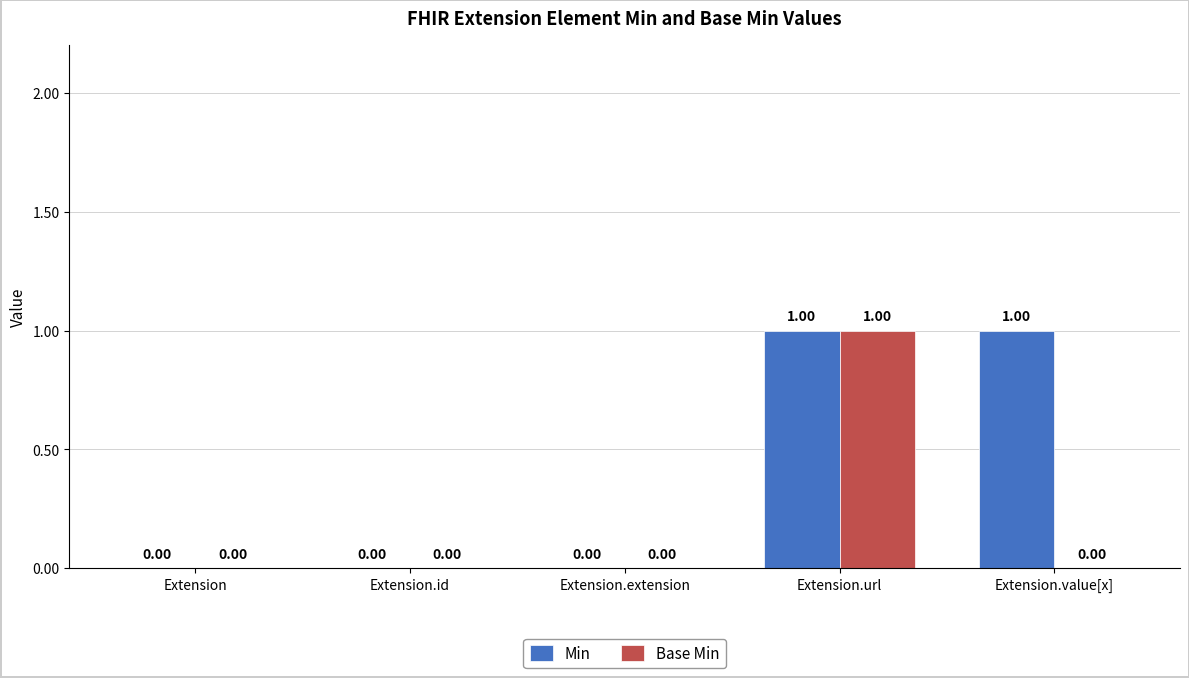

Which series has the largest total across all categories?

Min